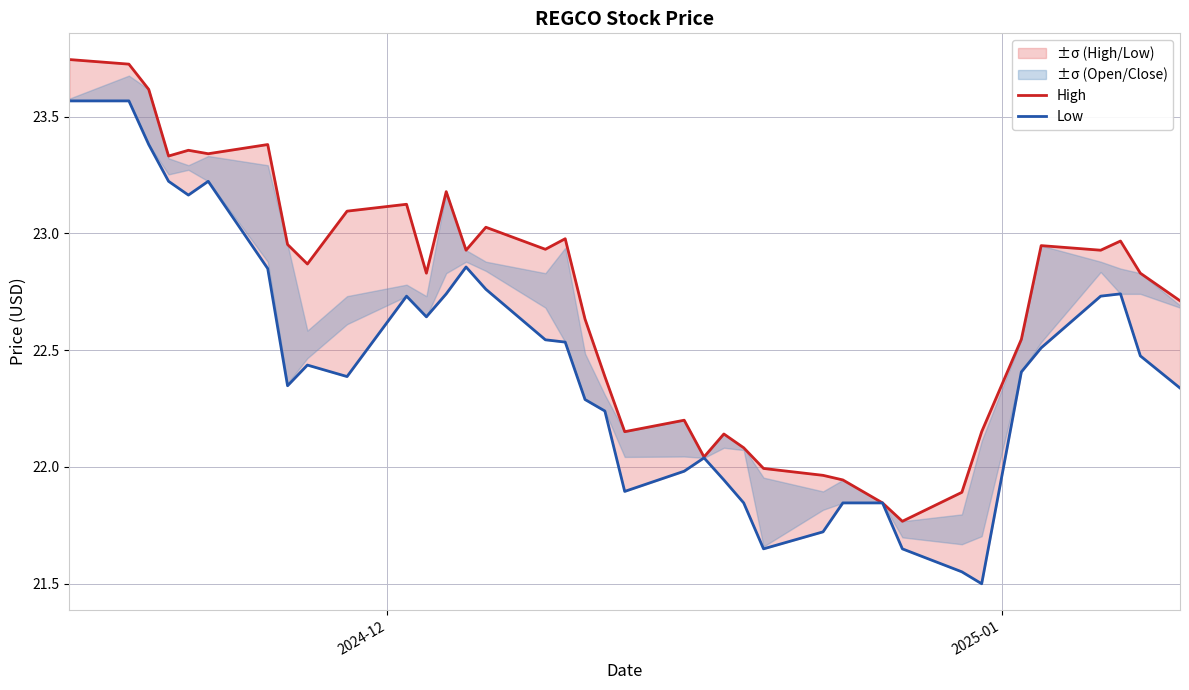

True or false: High has a value of 36.4 at 2024-12.

False